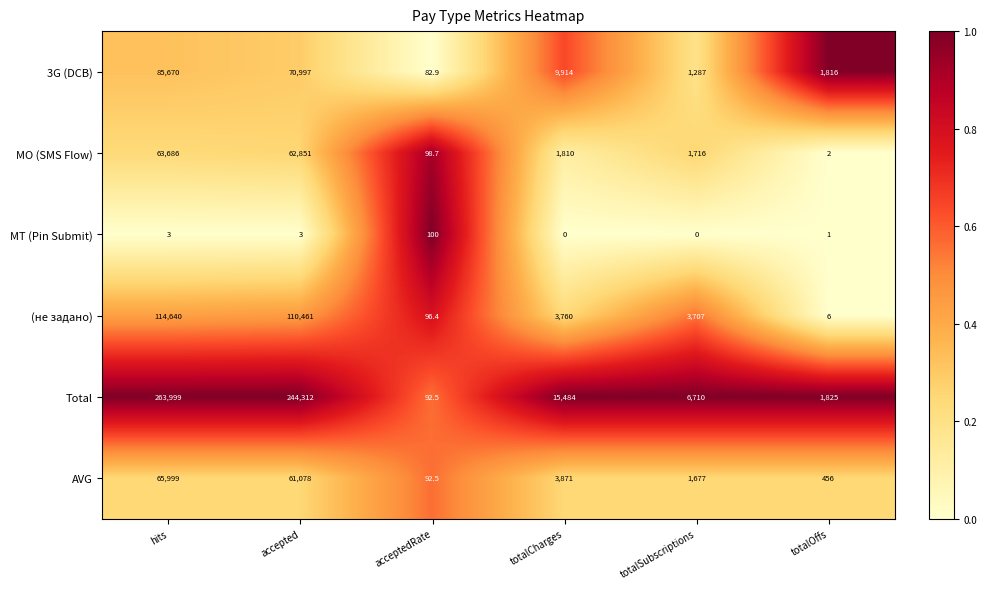

What is the spread (max minus min) of values at hits?

263996.0